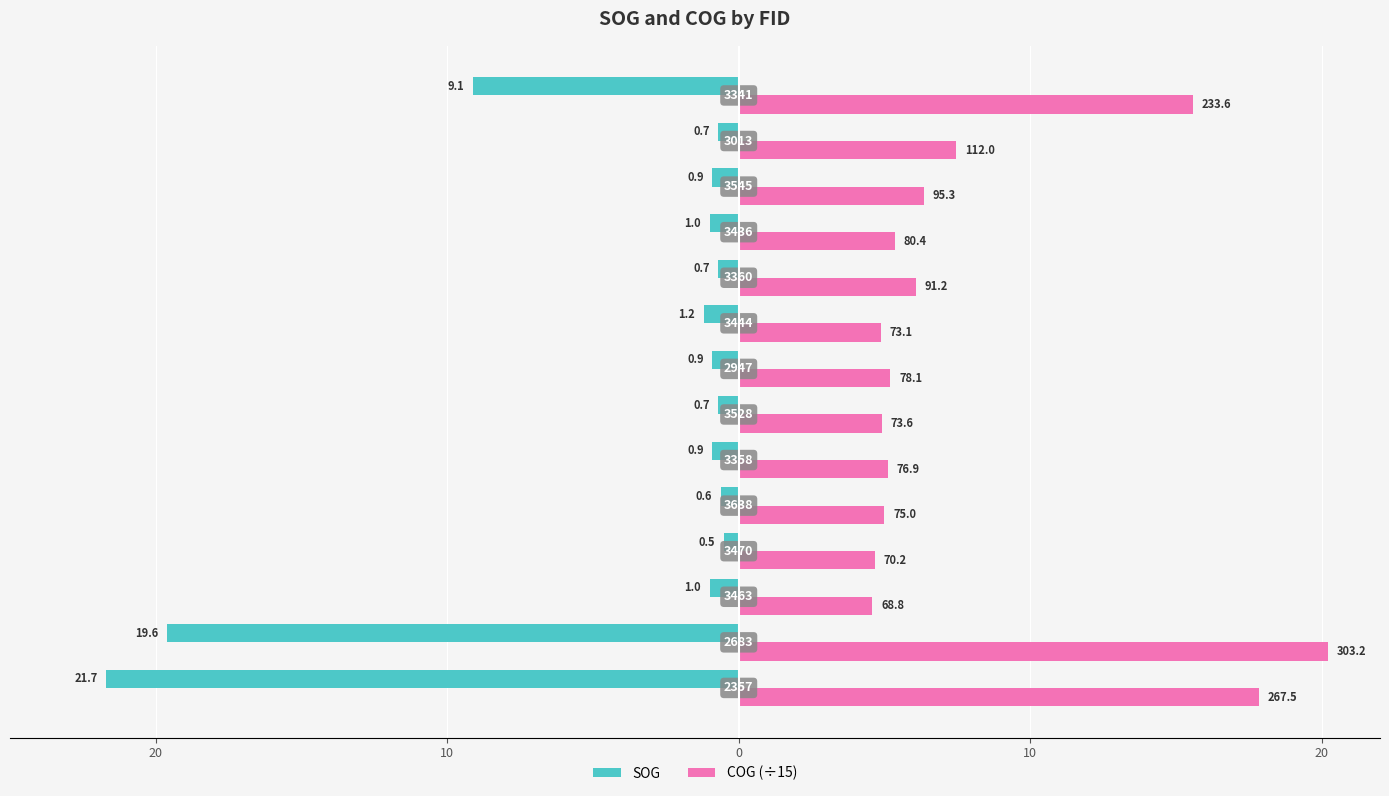

What are all the series names shown in the legend?

SOG, COG (÷15)